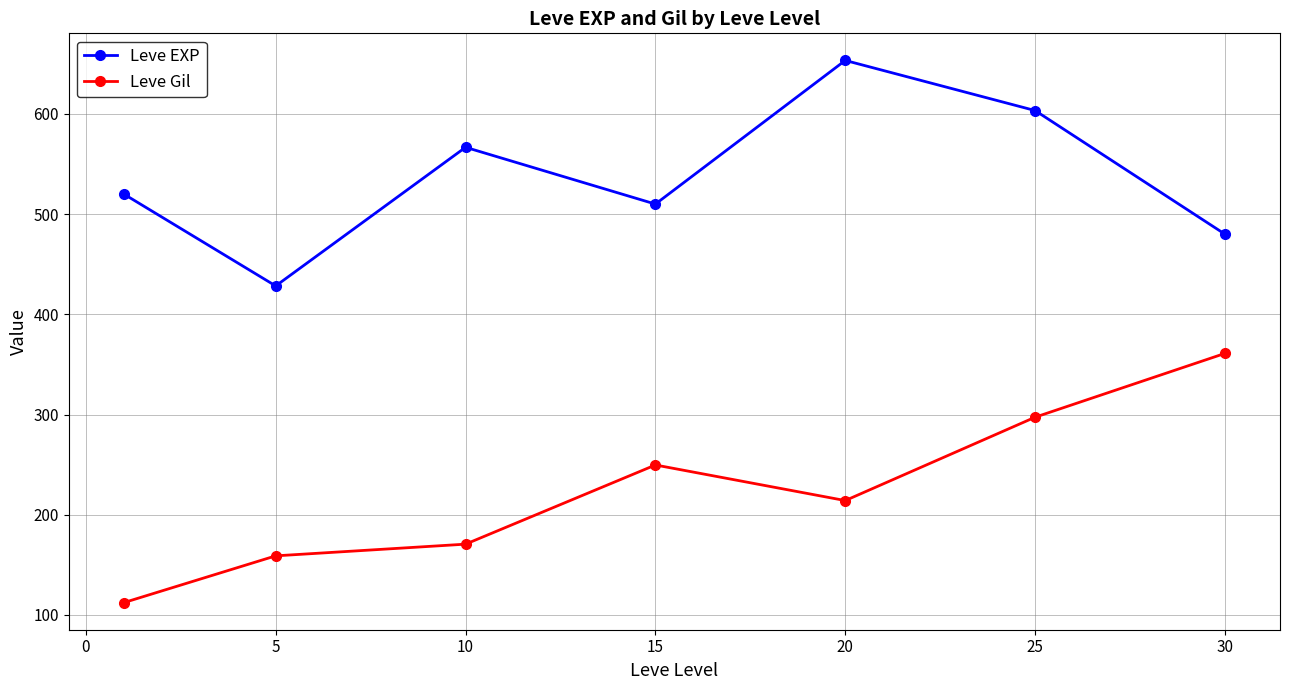

True or false: Leve Gil has more than 0 points higher than both neighbors.

True